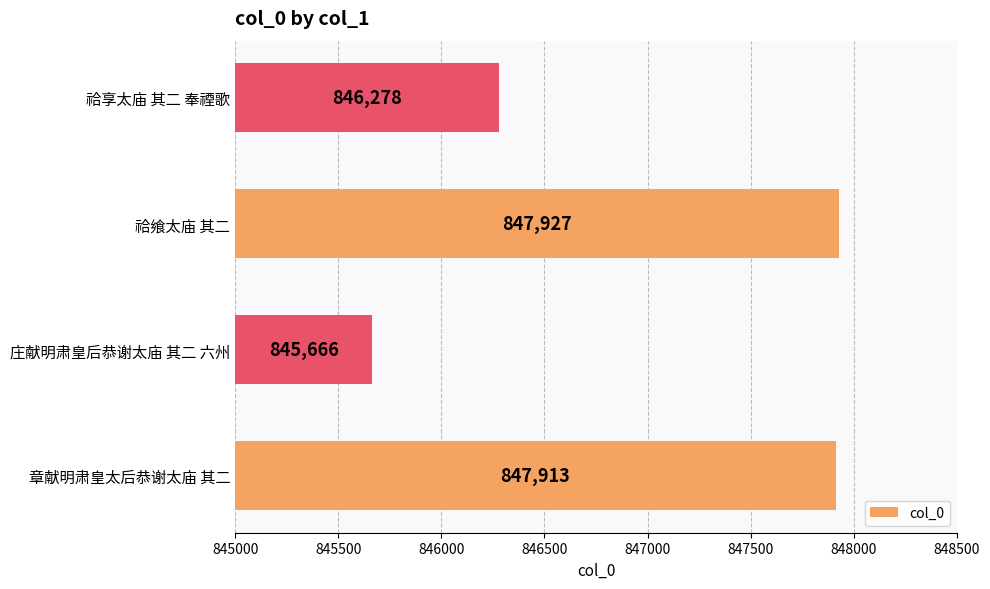

How many values are below 847913?

2